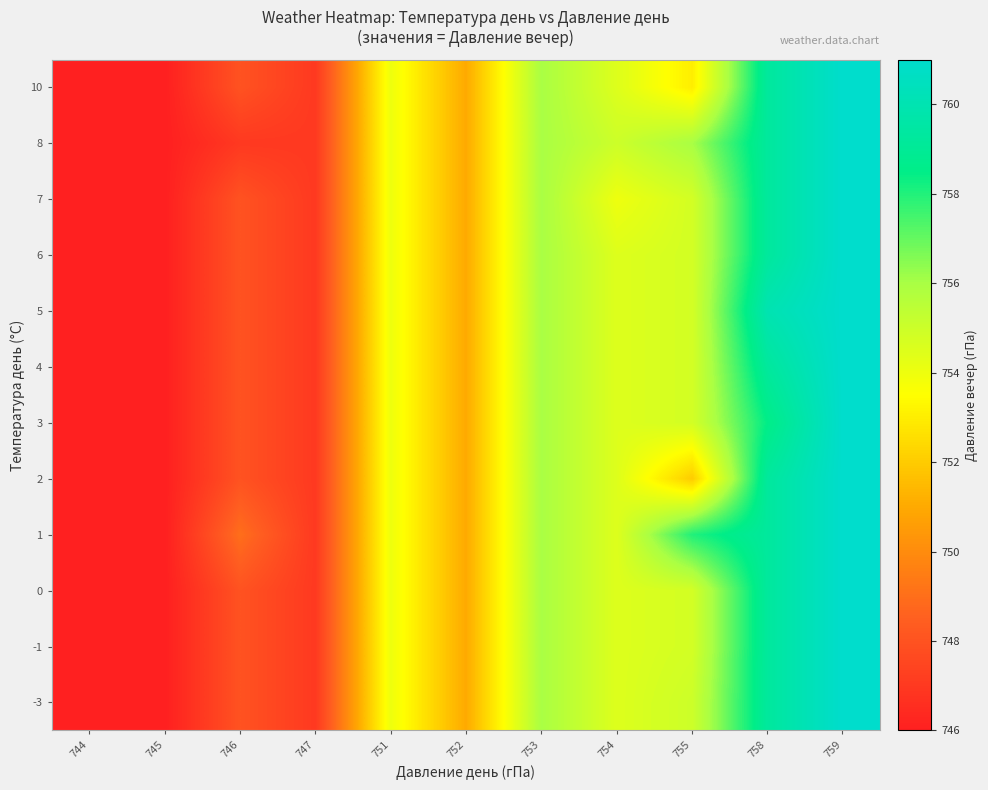

Reading right to left, extract all data points from this chart.

row_0: 759=761.0	758=759.2	755=755.0	754=754.5	753=756.0	752=751.0	751=754.0	747=747.0	746=748.0	745=746.0	744=746.0
row_1: 759=761.0	758=759.2	755=754.8	754=754.5	753=756.0	752=751.0	751=754.0	747=747.0	746=748.0	745=746.0	744=746.0
row_2: 759=761.0	758=759.2	755=754.8	754=754.5	753=756.0	752=751.0	751=754.0	747=747.0	746=748.0	745=746.0	744=746.0
row_3: 759=761.0	758=759.2	755=758.0	754=754.5	753=756.0	752=751.0	751=754.0	747=747.0	746=749.0	745=746.0	744=746.0
row_4: 759=761.0	758=759.2	755=752.0	754=754.5	753=756.0	752=751.0	751=754.0	747=747.0	746=748.0	745=746.0	744=746.0
row_5: 759=761.0	758=758.5	755=754.8	754=754.5	753=756.0	752=751.0	751=754.0	747=747.0	746=748.0	745=746.0	744=746.0
row_6: 759=761.0	758=759.2	755=754.8	754=754.5	753=756.0	752=751.0	751=754.0	747=747.0	746=748.0	745=746.0	744=746.0
row_7: 759=761.0	758=760.0	755=754.8	754=754.5	753=756.0	752=751.0	751=754.0	747=747.0	746=748.0	745=746.0	744=746.0
row_8: 759=761.0	758=759.2	755=754.8	754=754.5	753=756.0	752=751.0	751=754.0	747=747.0	746=748.0	745=746.0	744=746.0
row_9: 759=761.0	758=759.2	755=754.8	754=754.0	753=756.0	752=751.0	751=754.0	747=747.0	746=748.0	745=746.0	744=746.0
row_10: 759=761.0	758=759.2	755=756.0	754=755.0	753=756.0	752=751.0	751=754.0	747=747.0	746=747.0	745=746.0	744=746.0
row_11: 759=761.0	758=759.2	755=753.0	754=754.5	753=756.0	752=751.0	751=754.0	747=747.0	746=748.0	745=746.0	744=746.0